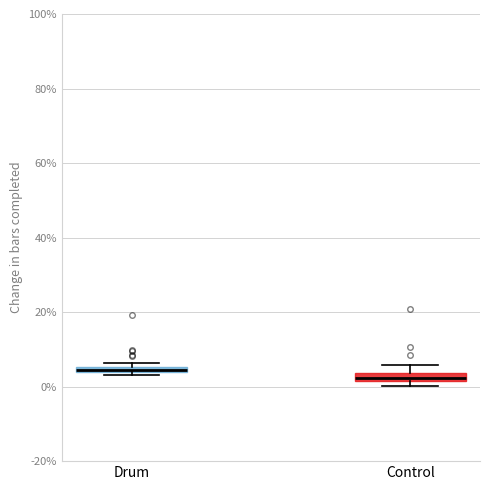

Which box's median line is the lowest?

Control